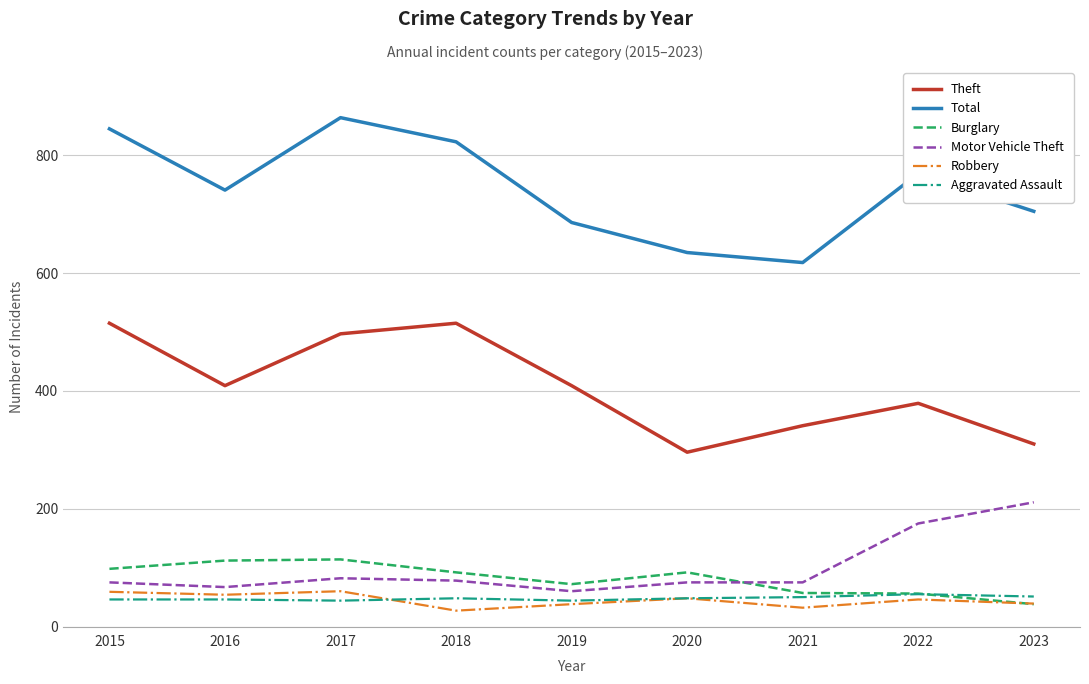

How many distinct data groups are displayed?

6